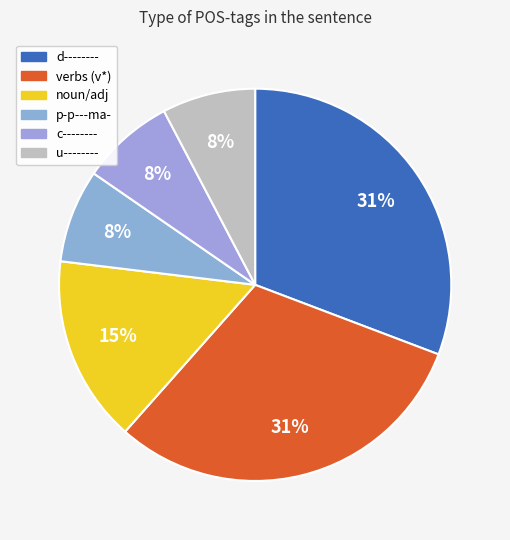

How many slices are in this pie chart?

6